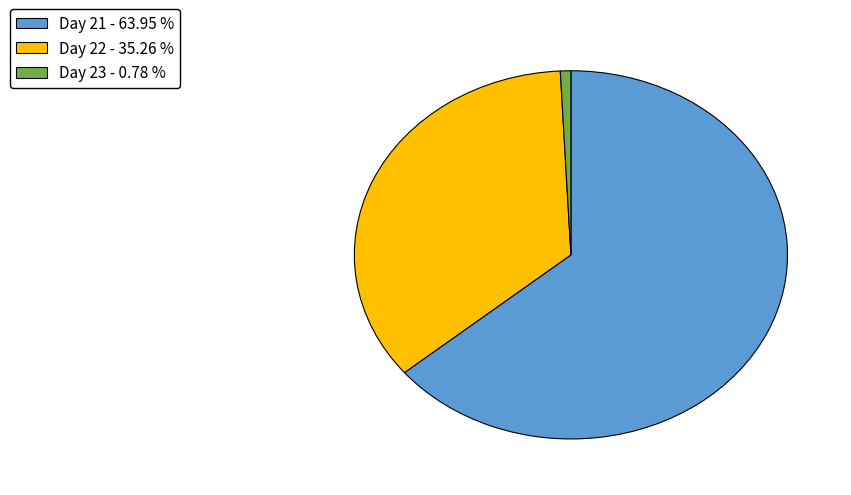

Between Day 21 - 63.95 % and Day 23 - 0.78 %, which is larger?

Day 21 - 63.95 %